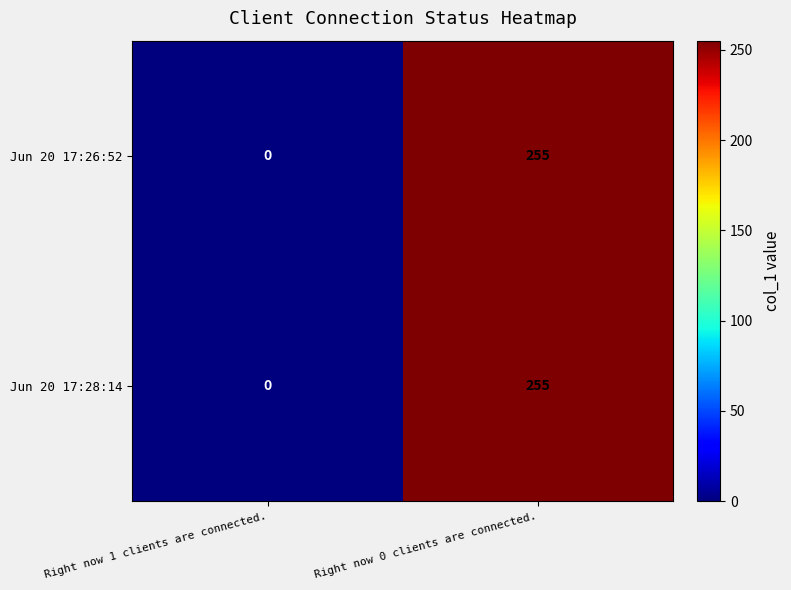

True or false: Jun 20 17:28:14 has a value of 0 at Right now 1 clients are connected..

True